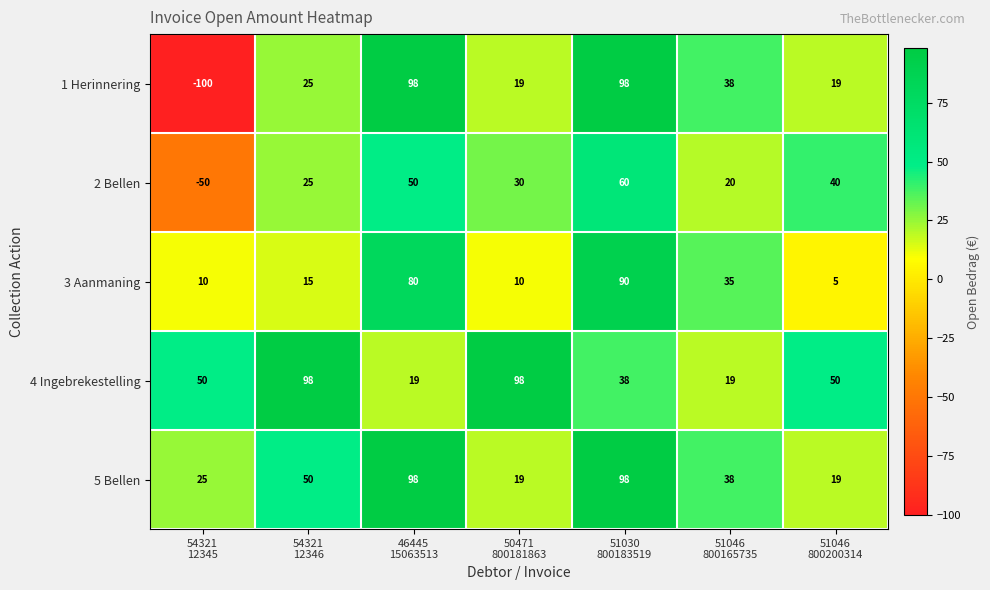

Which series has the largest total across all categories?

4 Ingebrekestelling